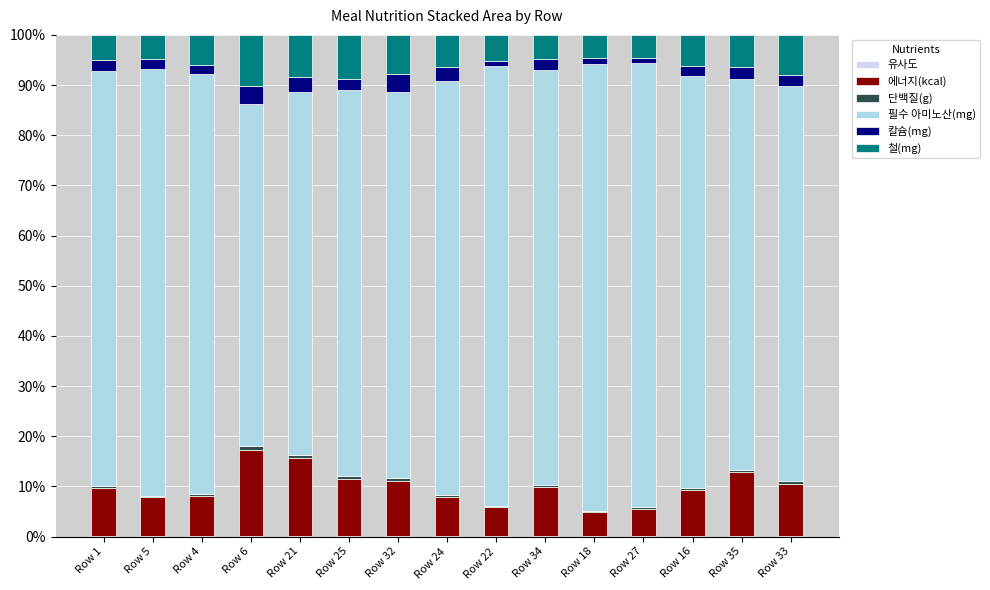

True or false: 필수 아미노산(mg) has a value of 85.1 at Row 5.

True